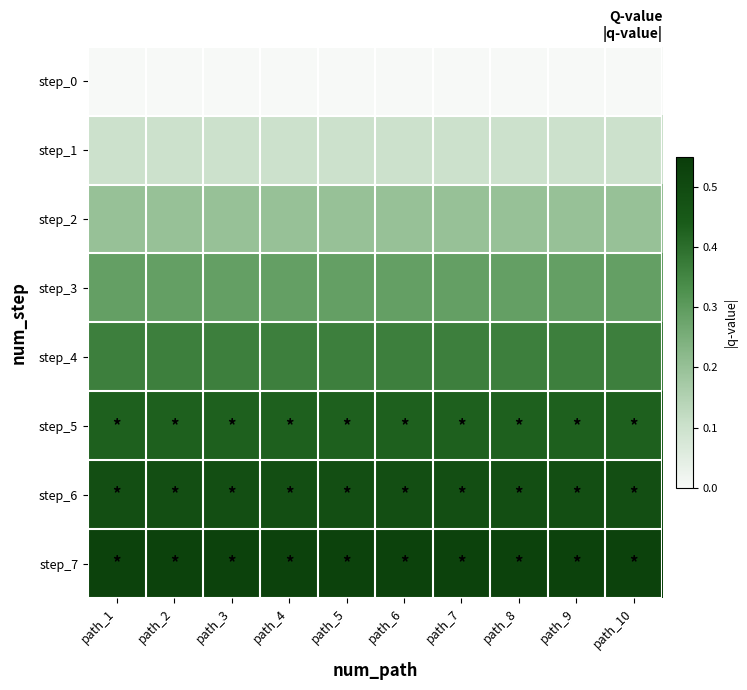

At path_7, list the series in order from smallest to largest.

step_0, step_1, step_2, step_3, step_4, step_5, step_6, step_7